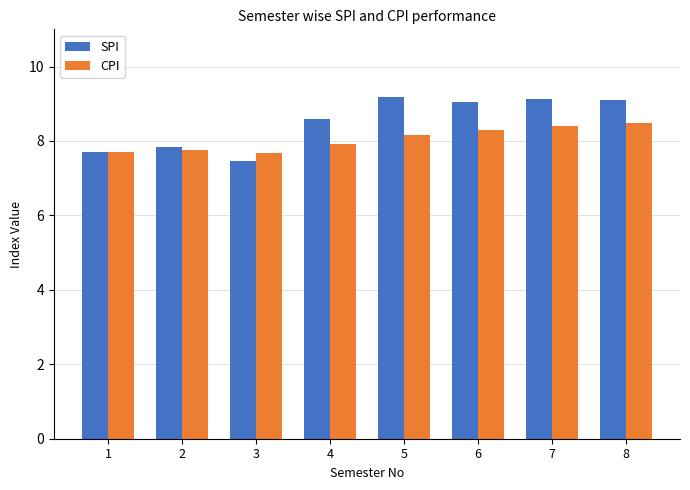

What is the maximum value for CPI?

8.5